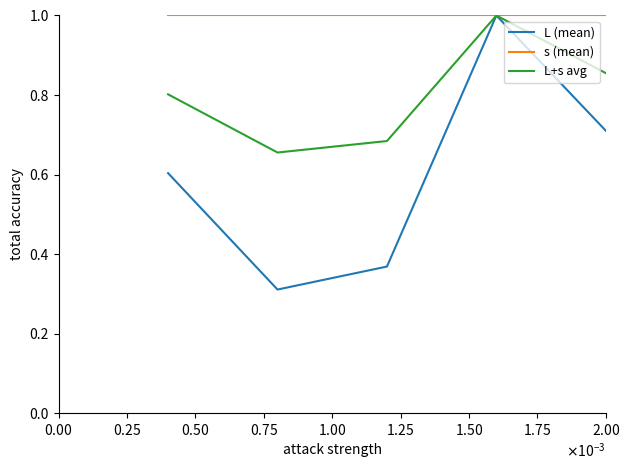

Rank the series by their average value, from highest to lowest.

s (mean), L+s avg, L (mean)